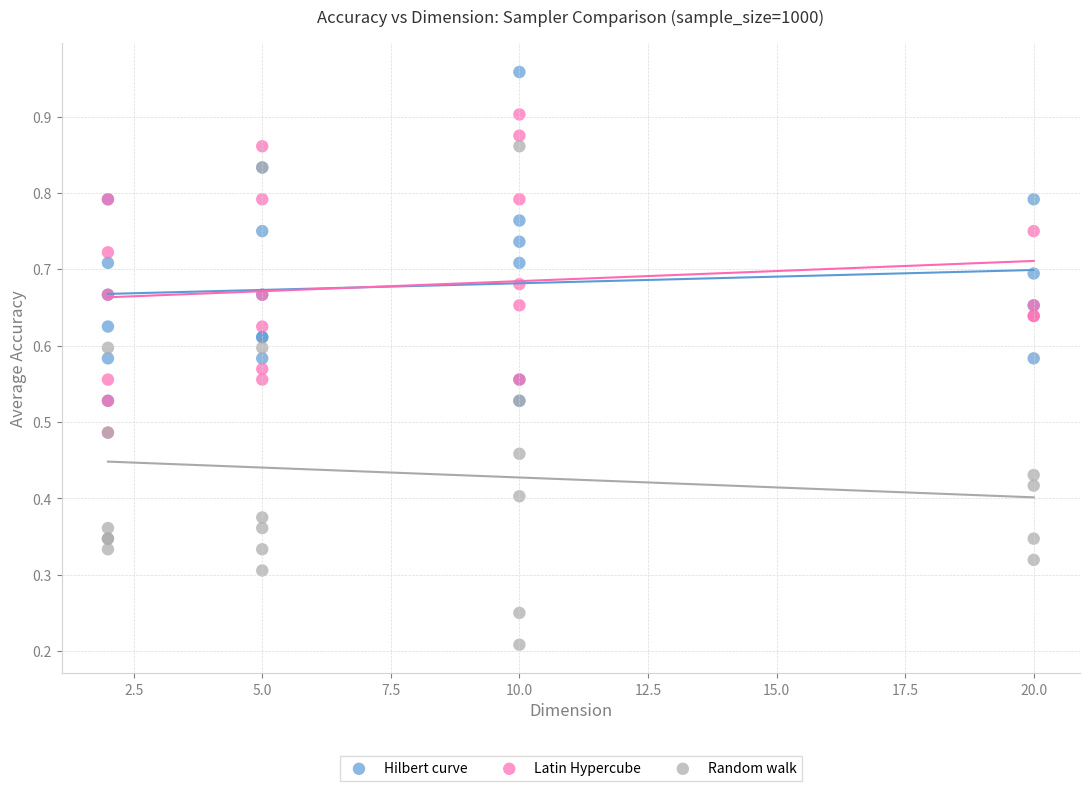

Which series reaches the minimum Y coordinate?

Random walk